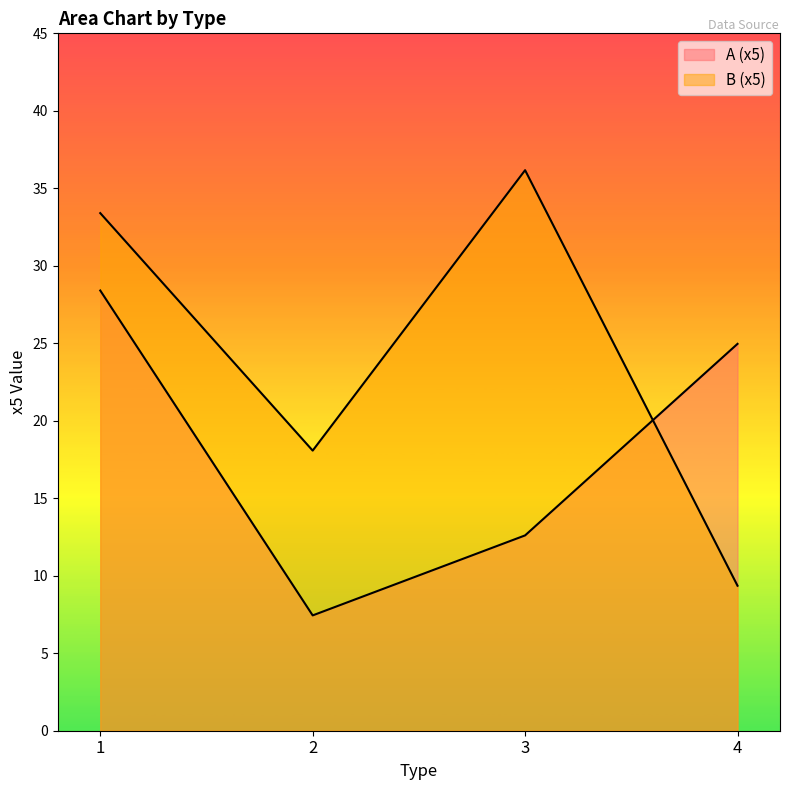

Is it true that B (x5) equals 32.3 at 2?

False